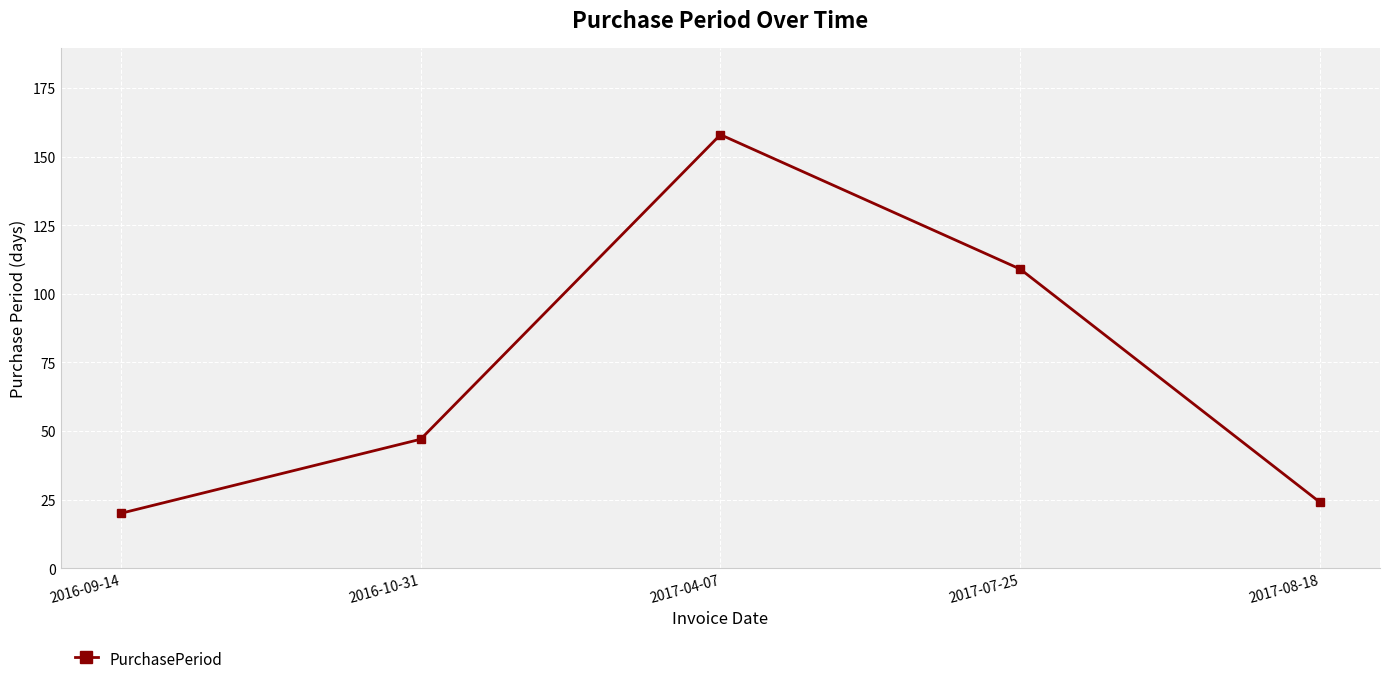

At which label is the value closest to 89?

2017-07-25